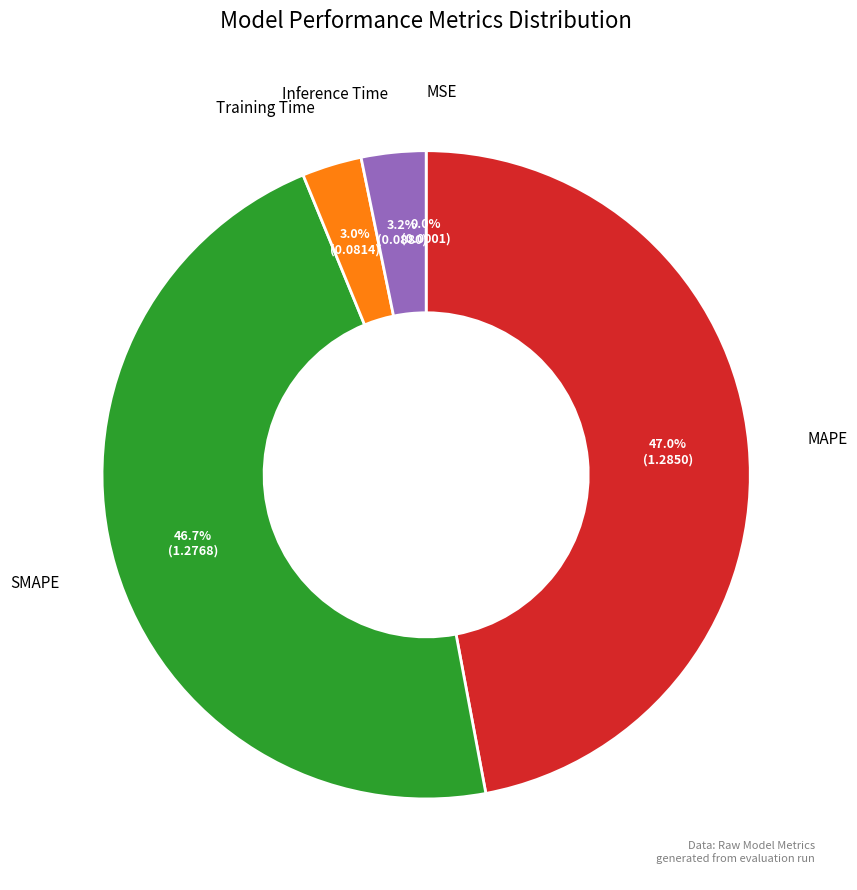

Is there any slice that represents more than half of the pie?

No